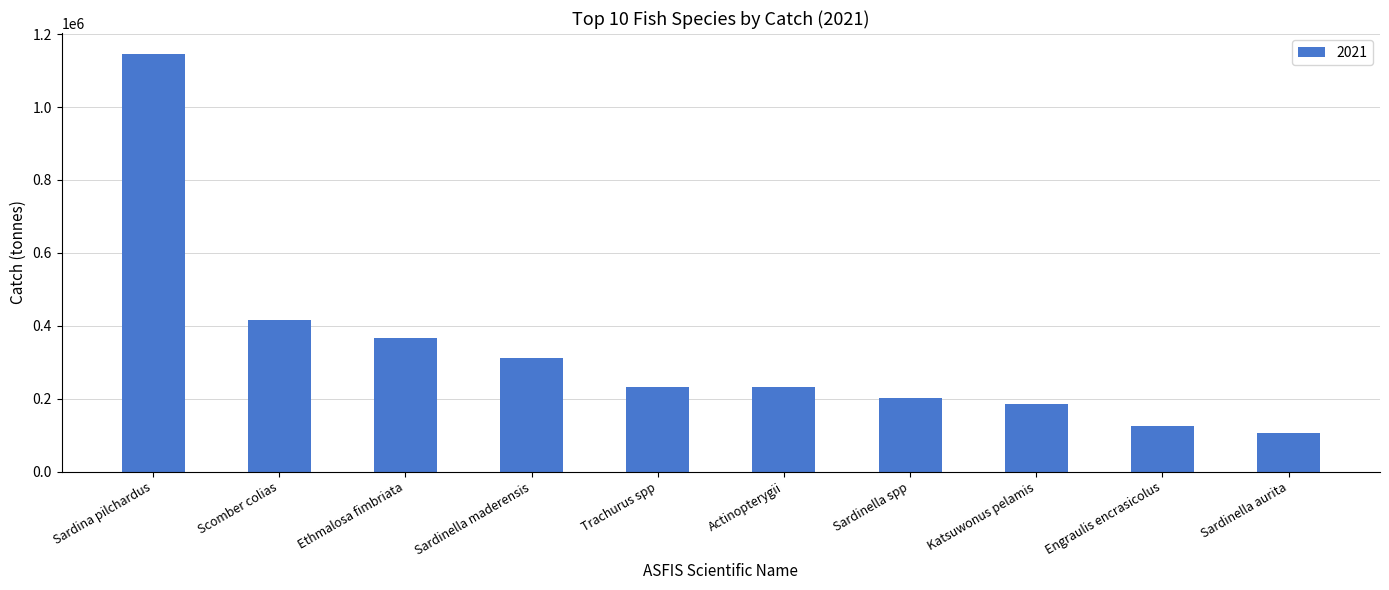

What is the sum of the values at Ethmalosa fimbriata and Sardinella spp?

567859.6